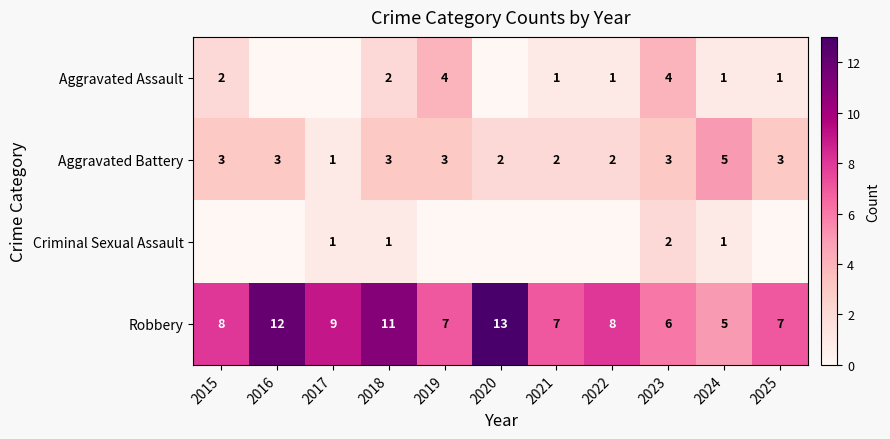

At which category is the sum across all series the highest?

2018